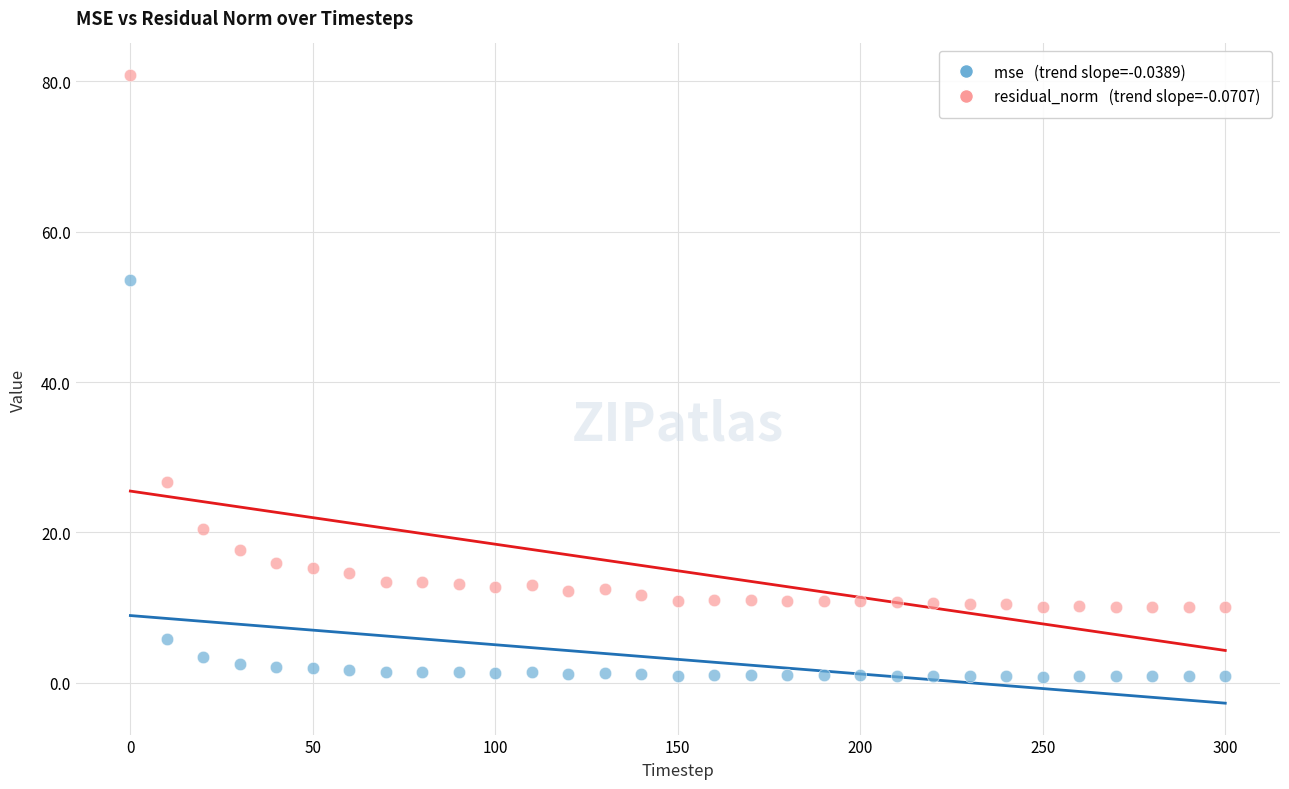

Across all data points, what is the range of X values (max minus min)?

300.0